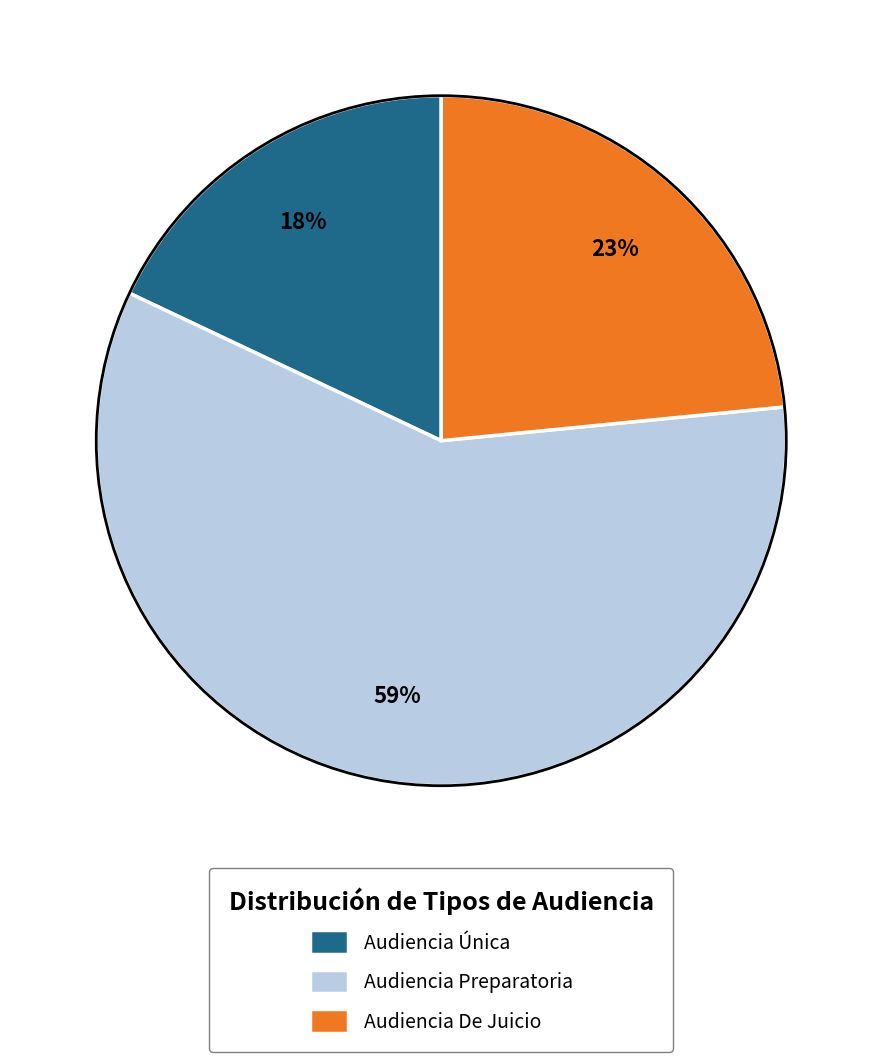

Which category has the smallest portion of the pie?

Audiencia Única